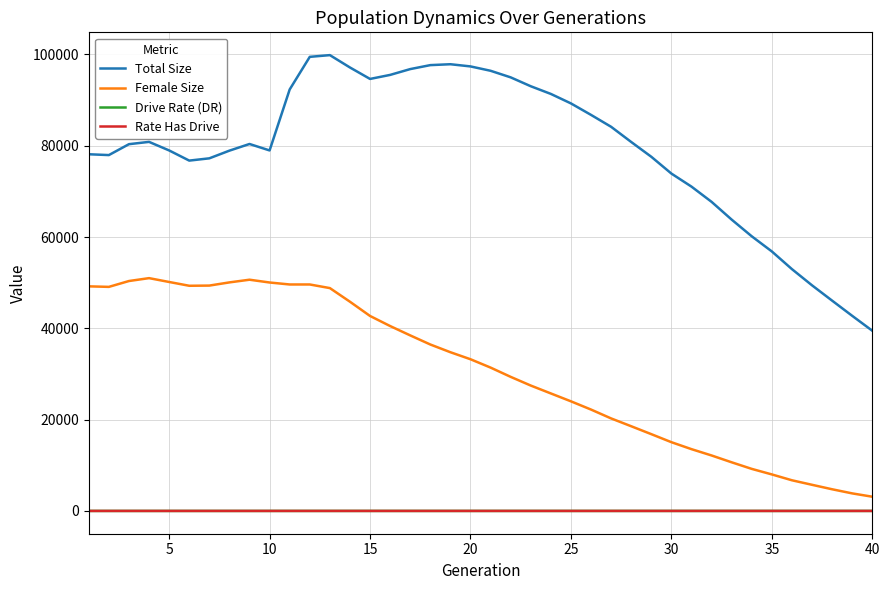

What is the maximum value shown in the chart?

99845.0